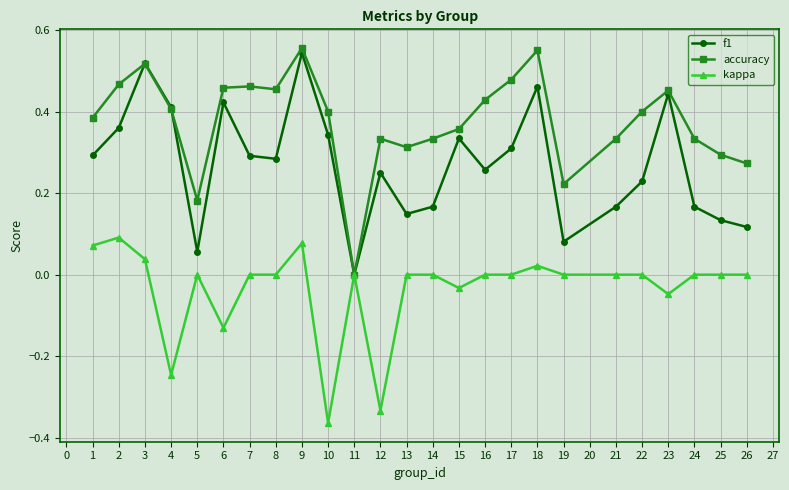

How many data points in f1 are above 0?

24